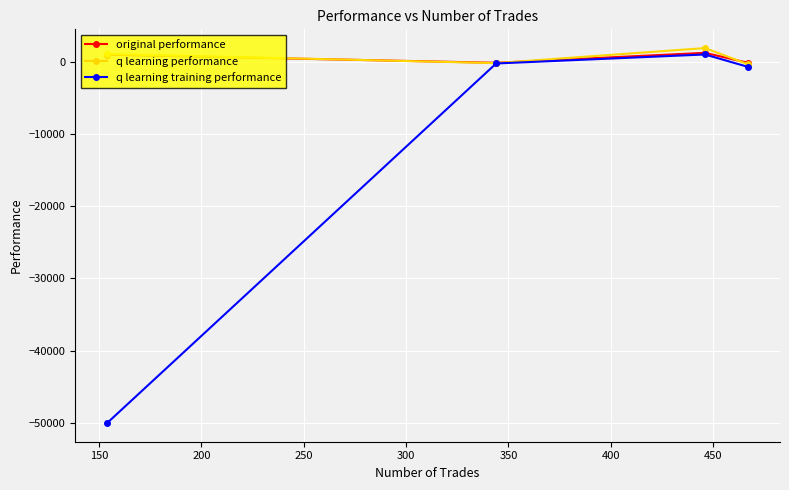

Does the chart have visible grid lines?

Yes